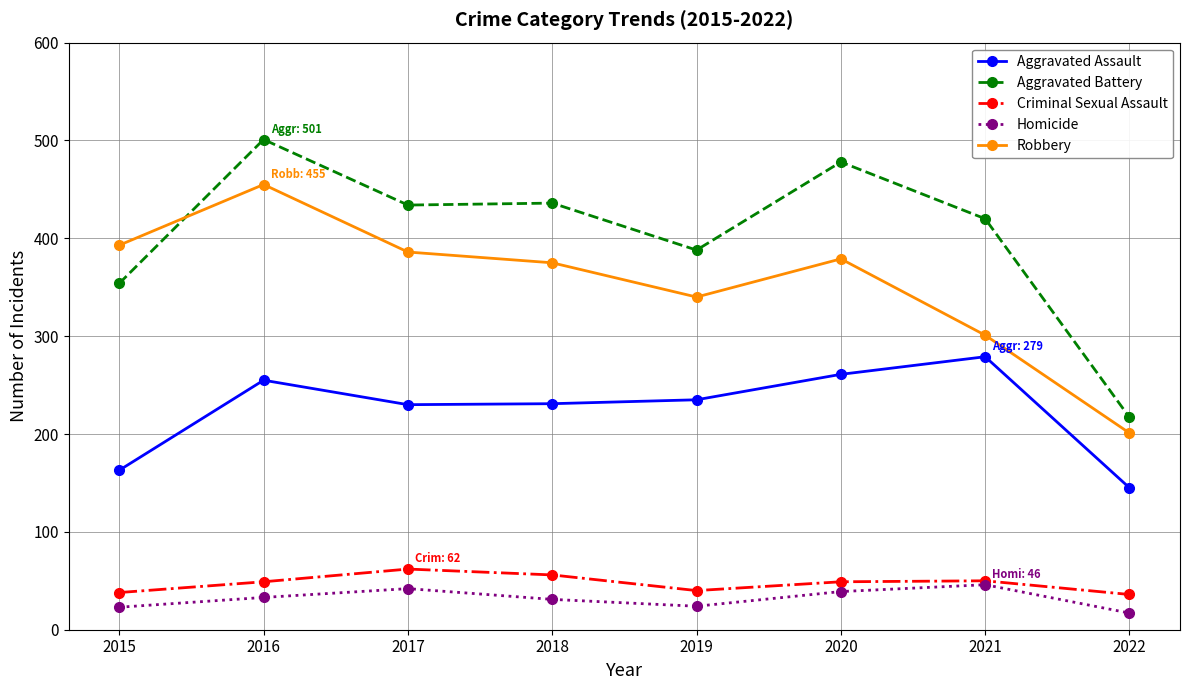

Between 2015 and 2016, which series saw the biggest shift?

Aggravated Battery